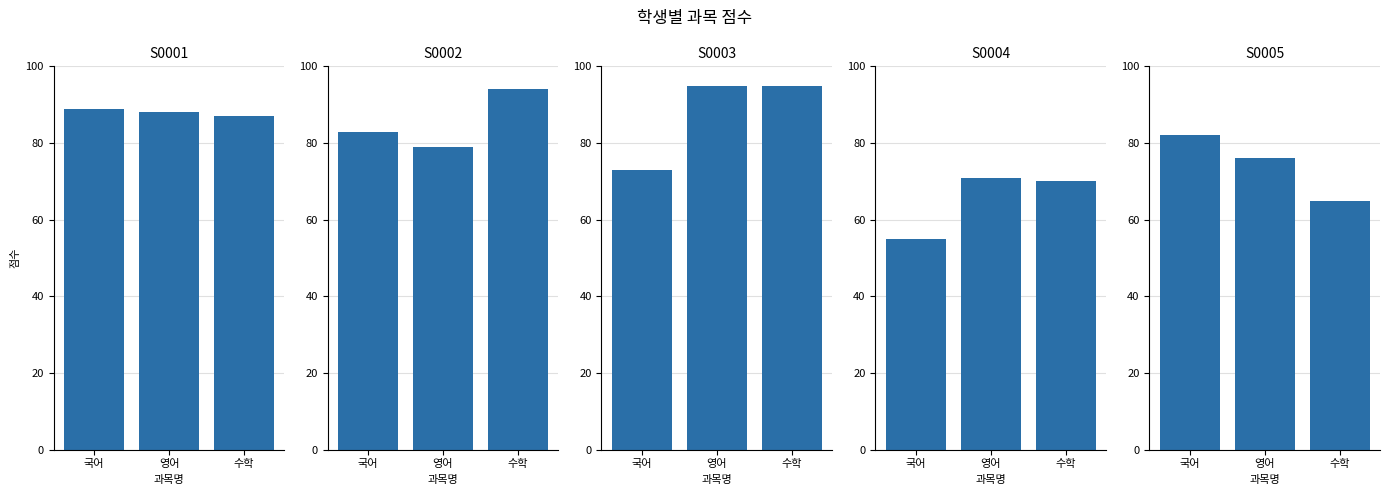

How many data points does each series have?

3